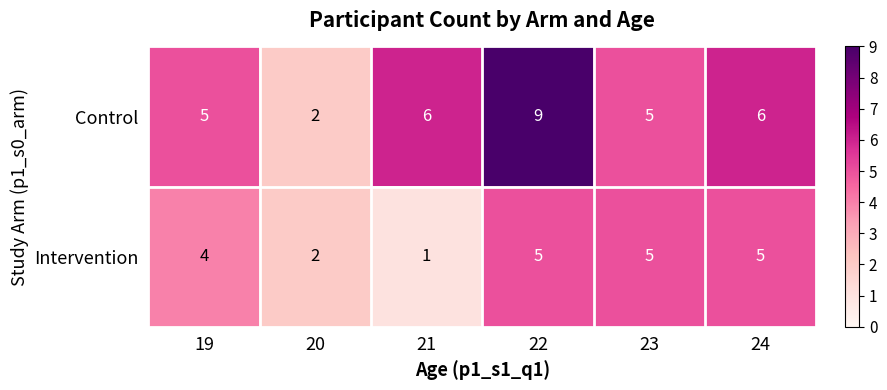

Rank the series at 21 from highest to lowest value.

Control, Intervention